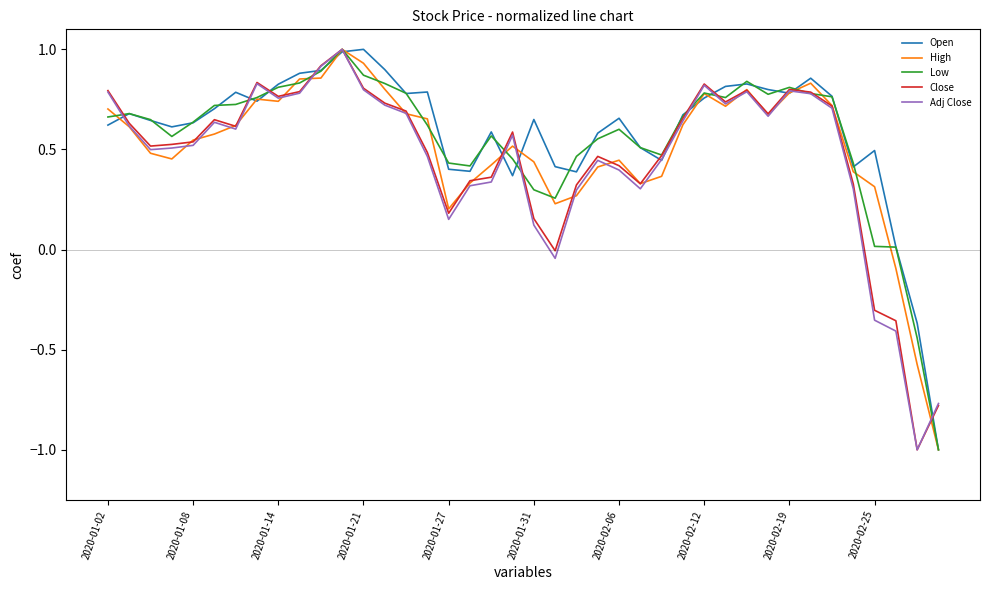

What is the sum of all Low values?

22.3